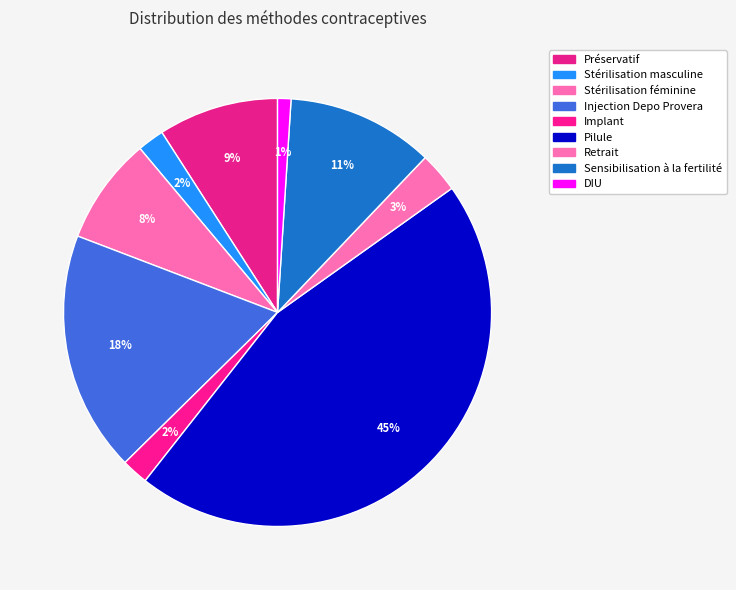

Count the number of slices in the pie.

9